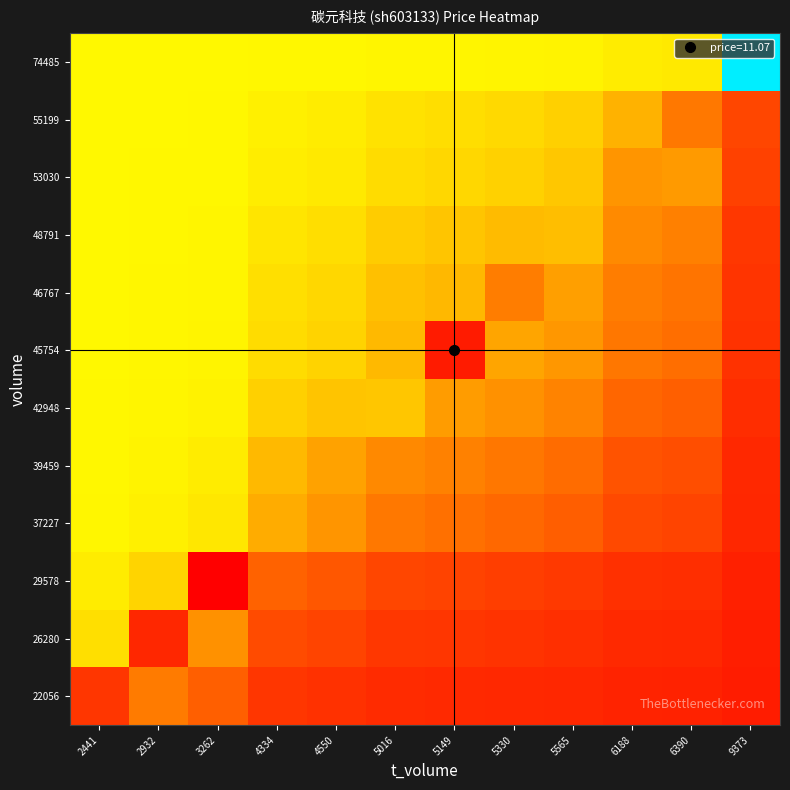

Reading left to right, transcribe all the data shown in this chart.

22056: 2441=11.2	2932=11.4	3262=11.3	4334=11.2	4550=11.2	5016=11.1	5149=11.1	5330=11.1	5565=11.1	6188=11.1	6390=11.1	9373=11.1
26280: 2441=11.8	2932=11.1	3262=11.5	4334=11.2	4550=11.2	5016=11.2	5149=11.2	5330=11.2	5565=11.1	6188=11.1	6390=11.1	9373=11.1
29578: 2441=11.9	2932=11.8	3262=11.0	4334=11.3	4550=11.3	5016=11.2	5149=11.2	5330=11.2	5565=11.2	6188=11.1	6390=11.1	9373=11.1
37227: 2441=12.0	2932=11.9	3262=11.9	4334=11.6	4550=11.5	5016=11.4	5149=11.4	5330=11.4	5565=11.3	6188=11.2	6390=11.2	9373=11.1
39459: 2441=12.0	2932=11.9	3262=11.9	4334=11.7	4550=11.6	5016=11.5	5149=11.5	5330=11.4	5565=11.4	6188=11.3	6390=11.3	9373=11.1
42948: 2441=12.0	2932=12.0	3262=11.9	4334=11.8	4550=11.7	5016=11.7	5149=11.6	5330=11.5	5565=11.5	6188=11.4	6390=11.3	9373=11.1
45754: 2441=12.0	2932=12.0	3262=11.9	4334=11.8	4550=11.8	5016=11.7	5149=11.1	5330=11.6	5565=11.5	6188=11.4	6390=11.4	9373=11.2
46767: 2441=12.0	2932=12.0	3262=12.0	4334=11.8	4550=11.8	5016=11.7	5149=11.7	5330=11.4	5565=11.6	6188=11.4	6390=11.4	9373=11.2
48791: 2441=12.0	2932=12.0	3262=12.0	4334=11.9	4550=11.8	5016=11.7	5149=11.7	5330=11.7	5565=11.7	6188=11.5	6390=11.5	9373=11.2
53030: 2441=12.0	2932=12.0	3262=12.0	4334=11.9	4550=11.9	5016=11.8	5149=11.8	5330=11.8	5565=11.7	6188=11.5	6390=11.6	9373=11.2
55199: 2441=12.0	2932=12.0	3262=12.0	4334=11.9	4550=11.9	5016=11.9	5149=11.8	5330=11.8	5565=11.8	6188=11.6	6390=11.4	9373=11.2
74485: 2441=12.0	2932=12.0	3262=12.0	4334=12.0	4550=12.0	5016=12.0	5149=12.0	5330=11.9	5565=11.9	6188=11.9	6390=11.9	9373=12.8